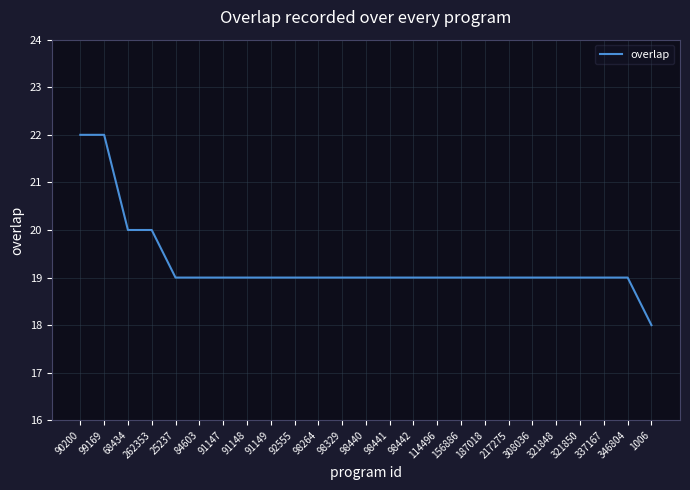

The value at 98442 is 19. True or false?

True